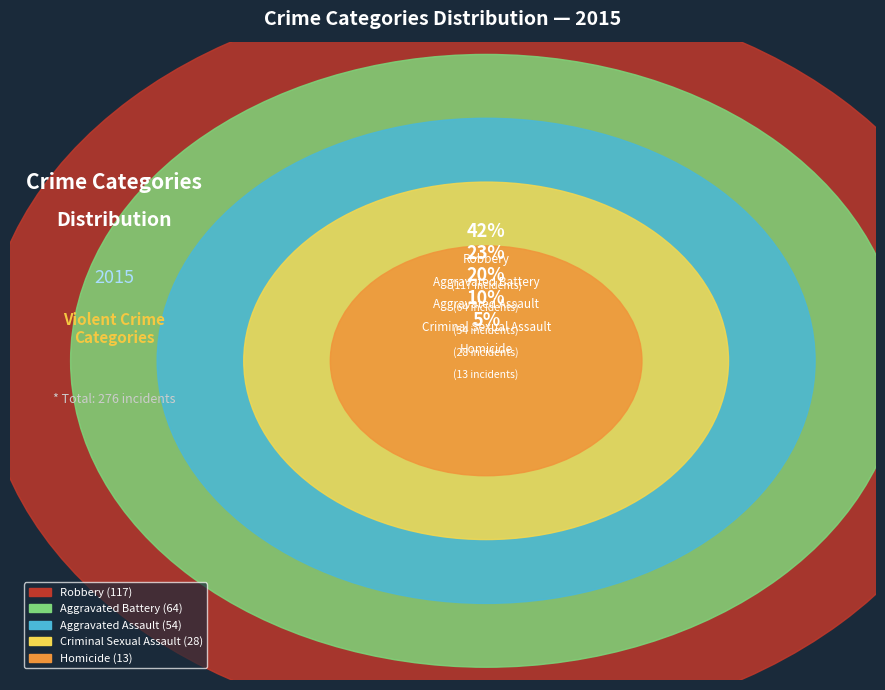

To the nearest percent, what is the difference between the largest and smallest slice percentages?

38%